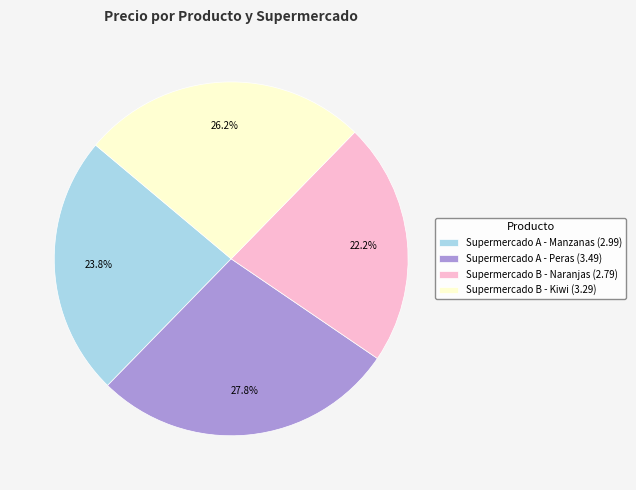

Is the sum of Supermercado A - Manzanas and Supermercado A - Peras greater than half?

Yes